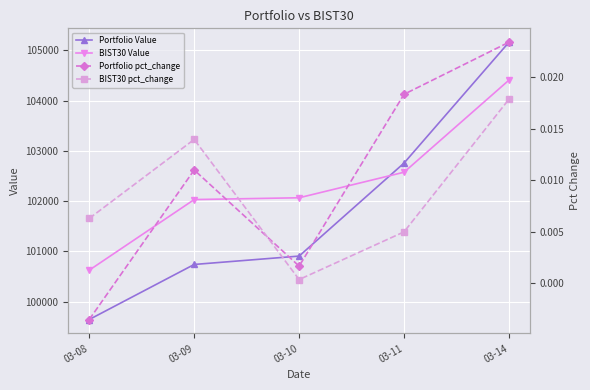

After their last crossing, which series has the higher values: BIST30 pct_change or Portfolio pct_change?

Portfolio pct_change